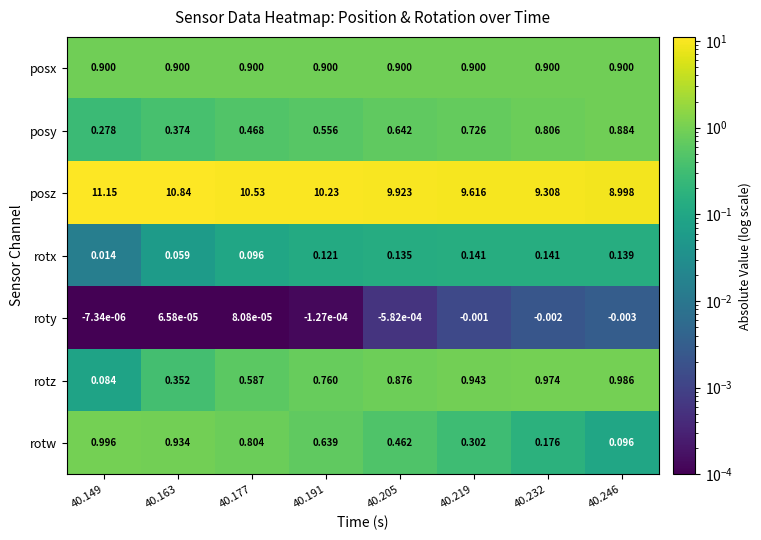

At 40.149, list the series in order from smallest to largest.

roty, rotx, rotz, posy, posx, rotw, posz